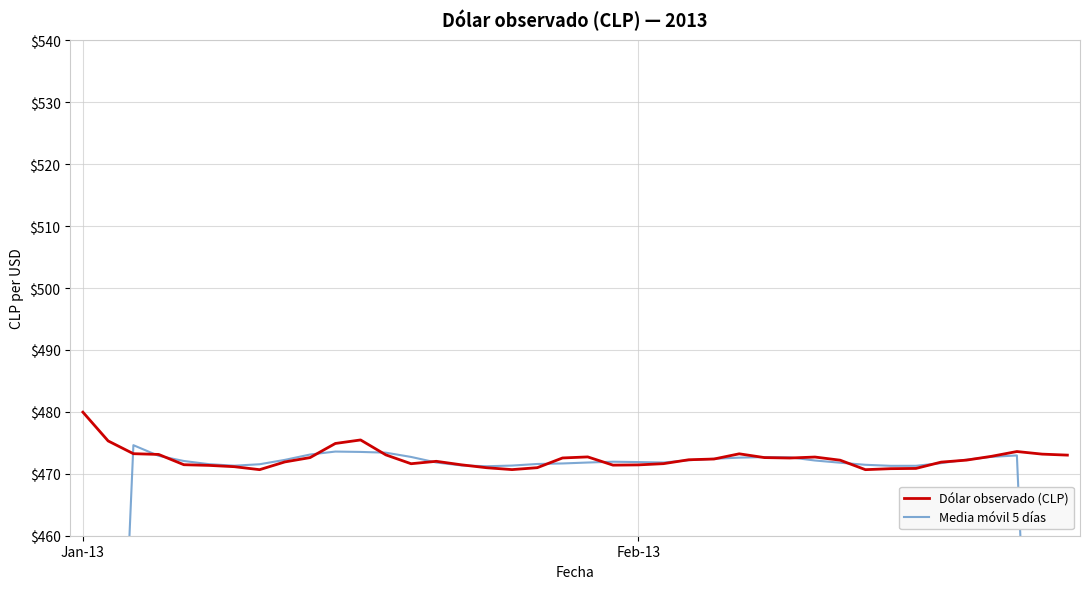

Between Jan-13 and 34, which series saw the biggest shift?

Media móvil 5 días